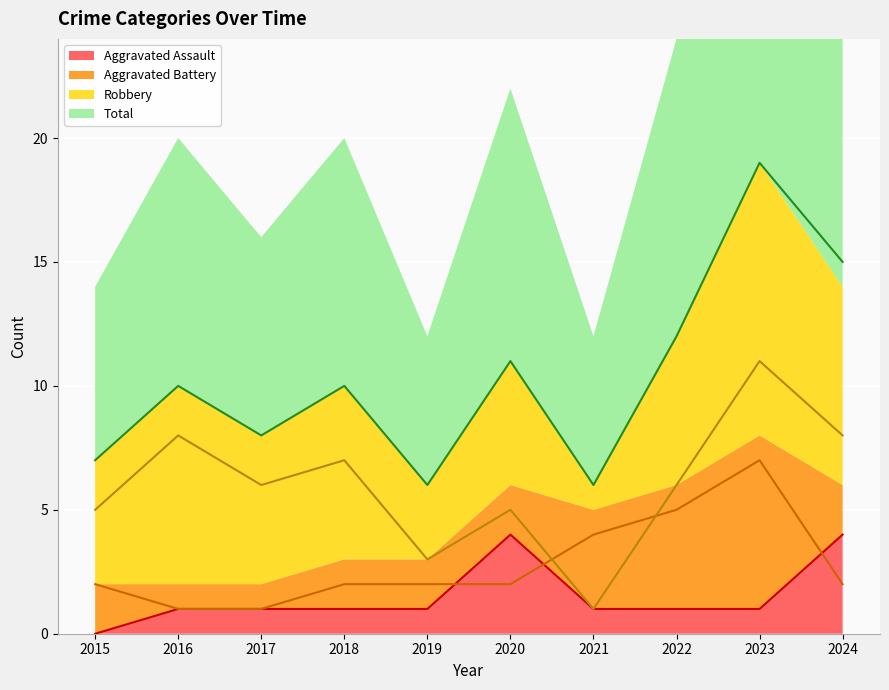

Between 2022 and 2018, which is larger?

2022